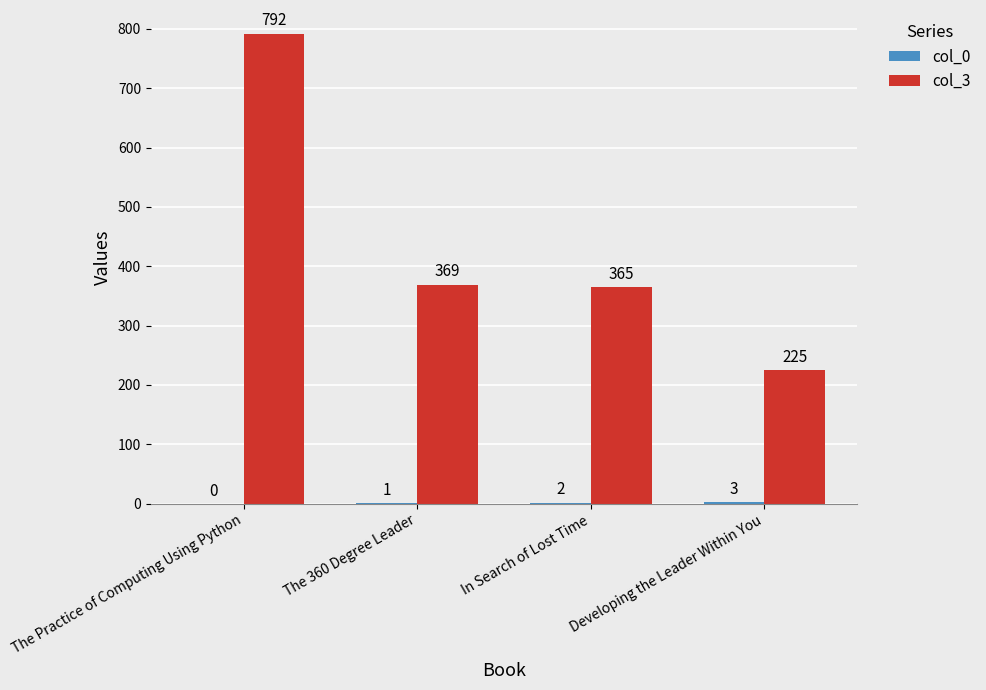

Is it true that col_3 equals 117 at Developing the Leader Within You?

False